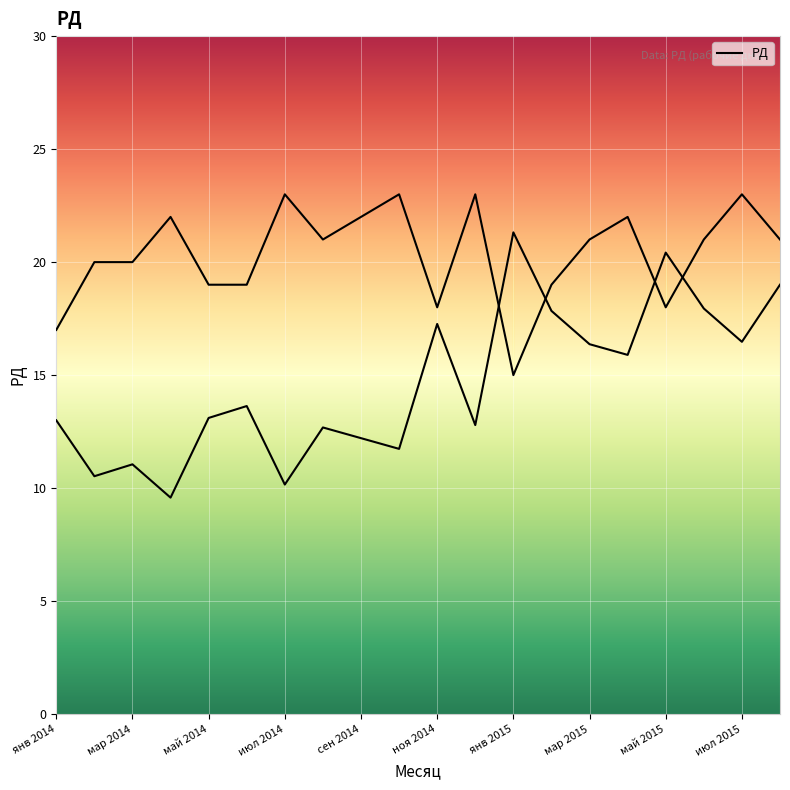

What is the sum of the values at фев 2015 and май 2015?

37